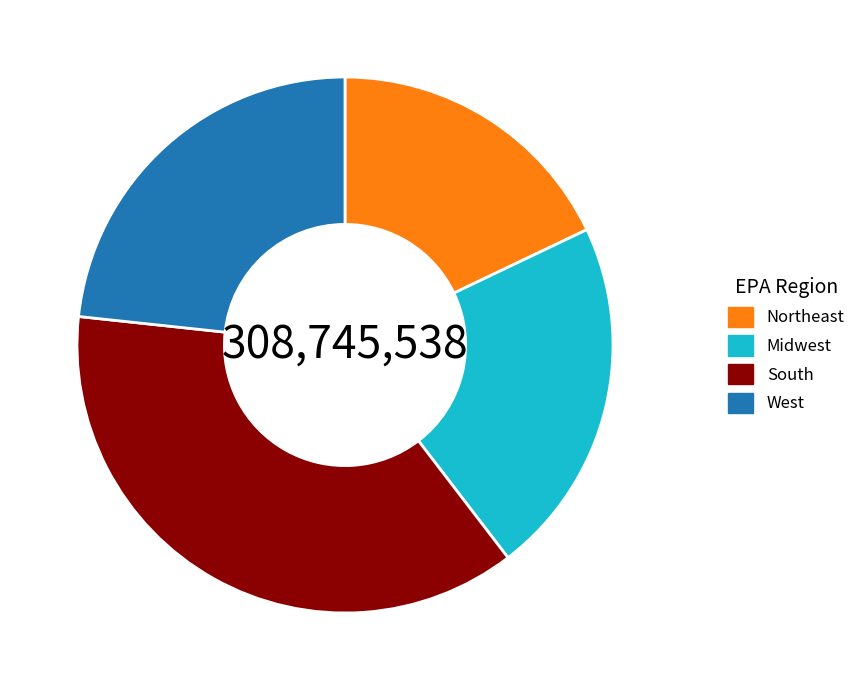

Between West and Midwest, which is larger?

West